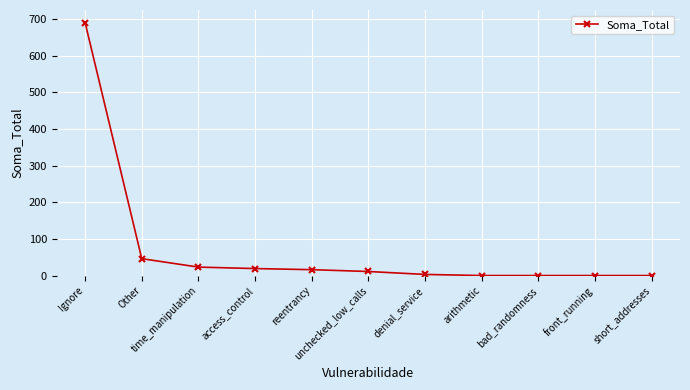

What is the difference between the values at arithmetic and unchecked_low_calls?

11